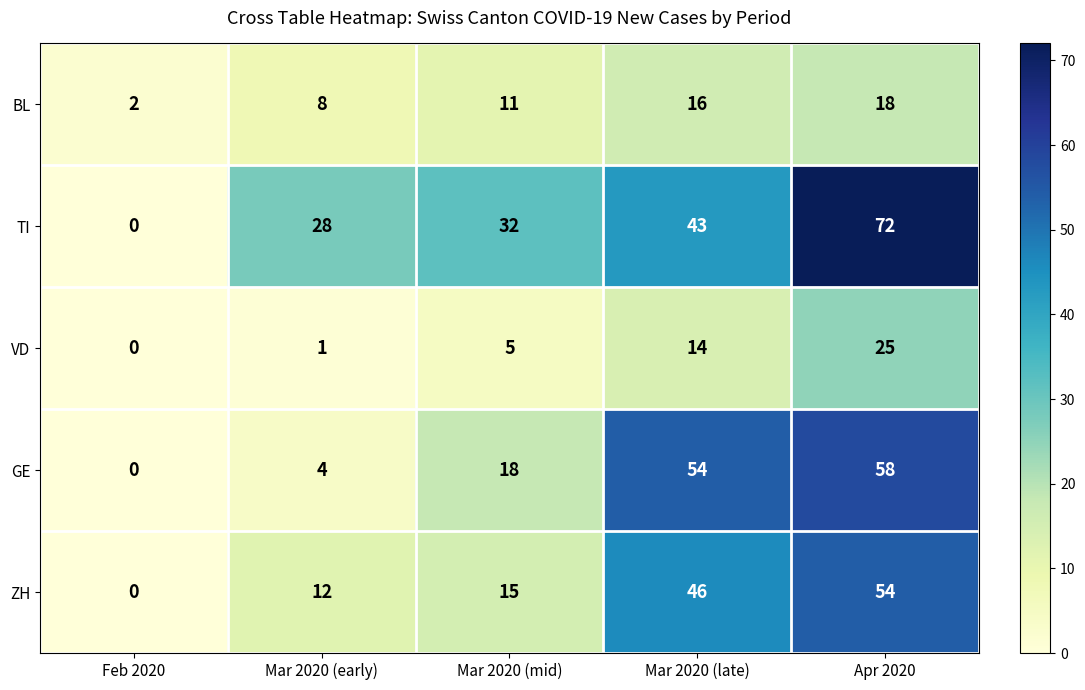

The value of ZH at Mar 2020 (late) is 46. True or false?

True